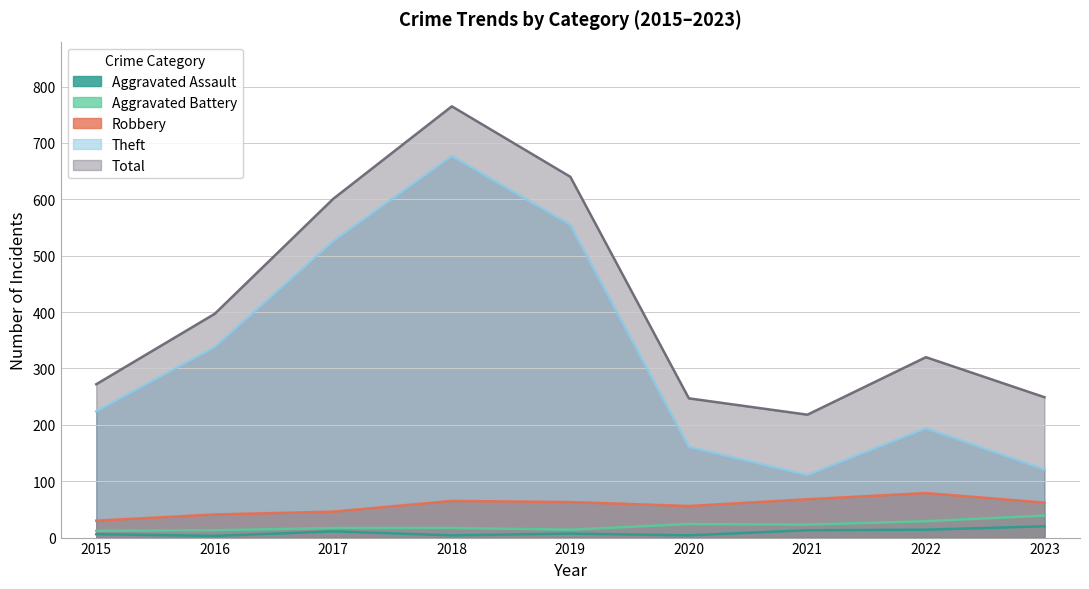

The Total series shows 108 at 2021. True or false?

False